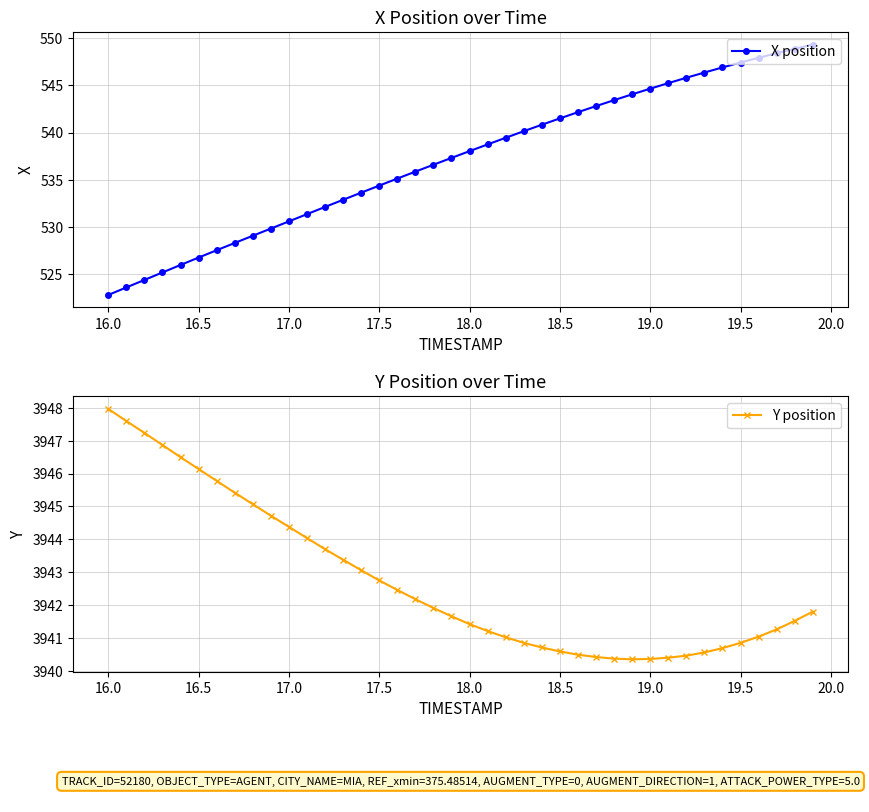

The value of X position at 19.0 is 544.6. True or false?

True